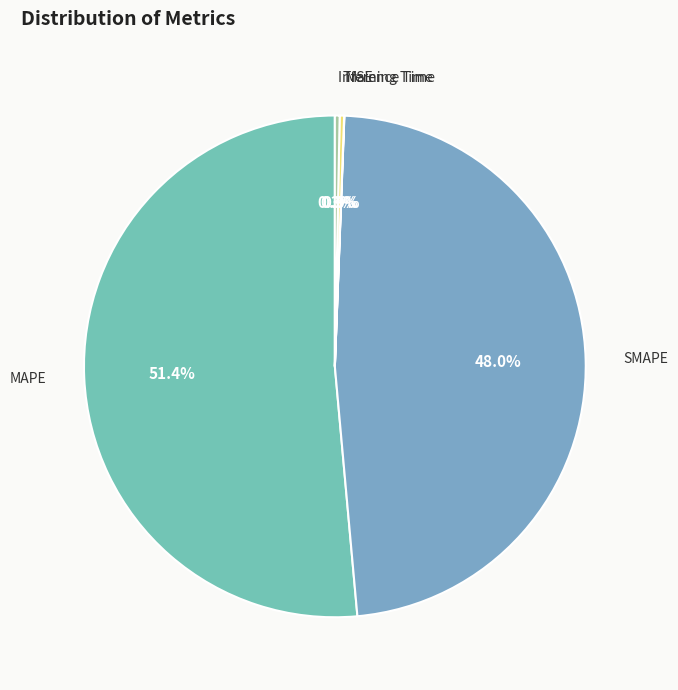

What is the majority slice?

MAPE